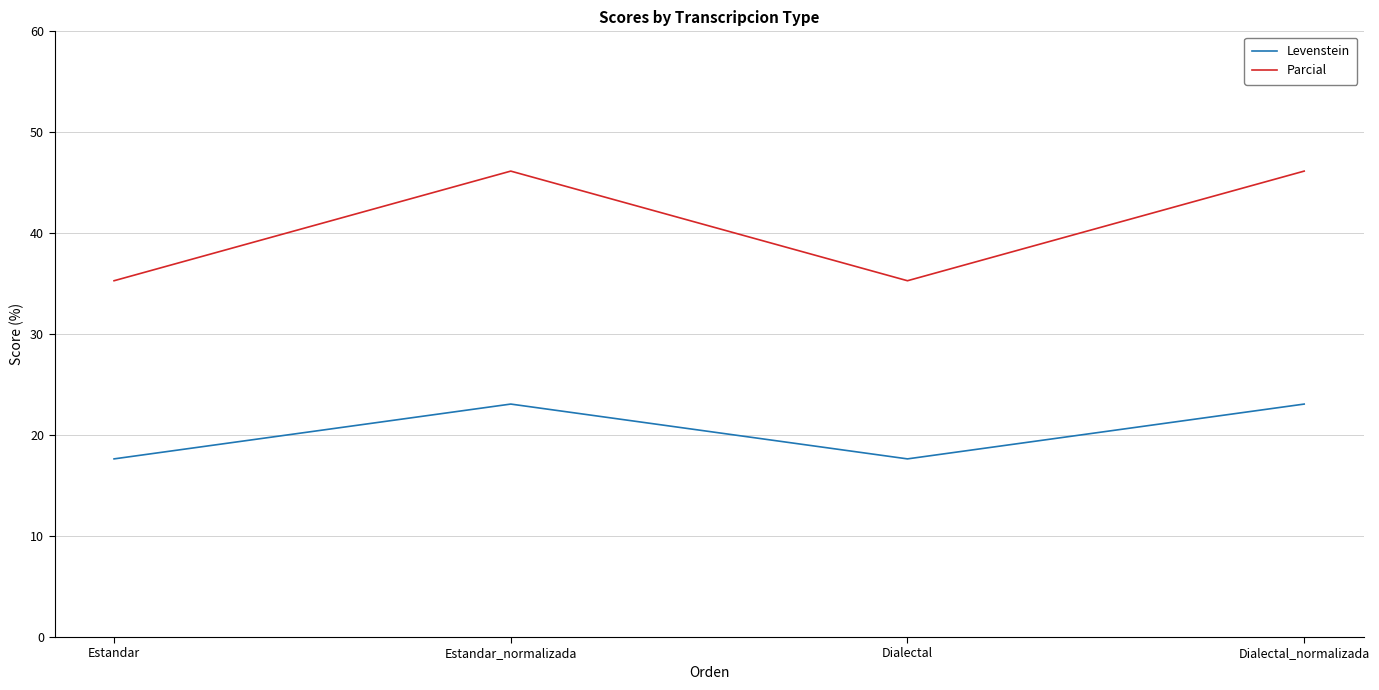

Is the value of Levenstein at Estandar greater than the value of Parcial at Estandar?

No